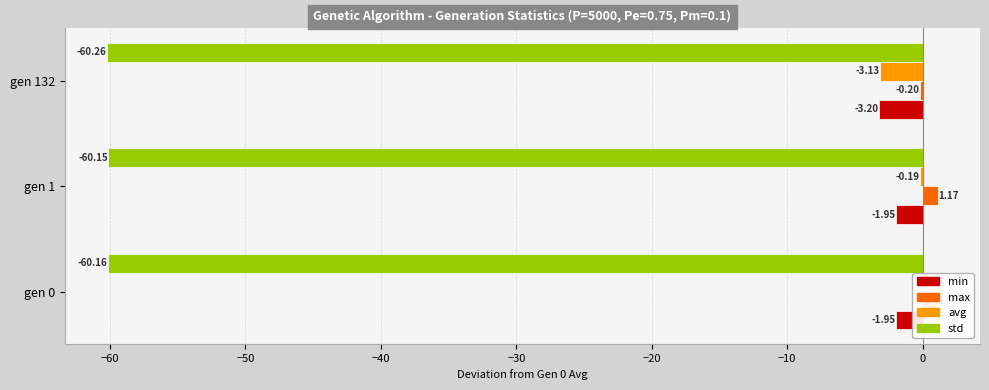

Which series has the largest total across all categories?

max